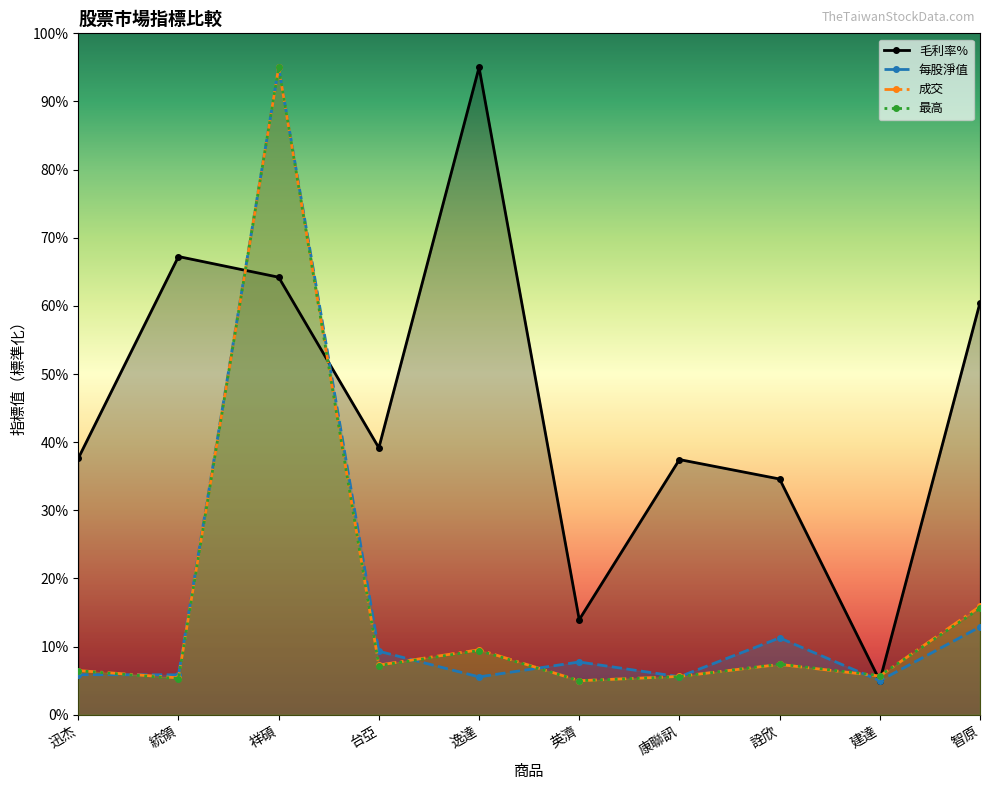

What is the sum of the 每股淨值 values at 智原 and 台亞?

22.2